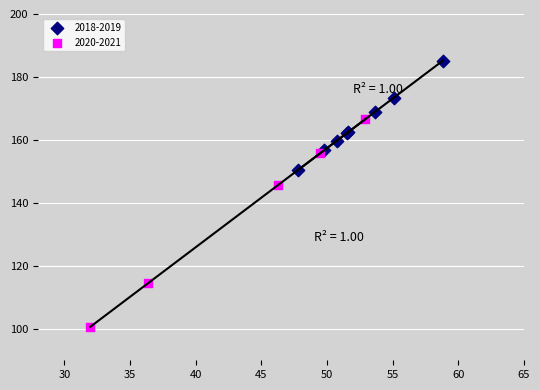

Which series has the widest spread of Y values?

2020-2021